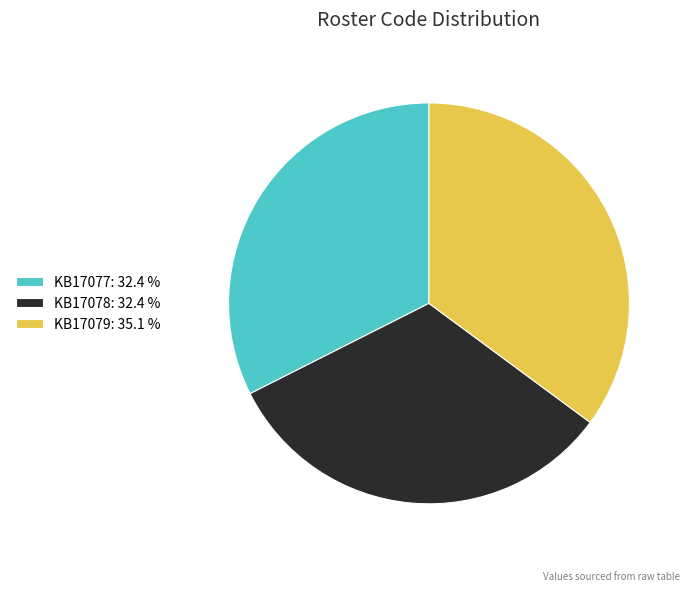

Do KB17079 and KB17077 together represent more than half of the pie?

Yes